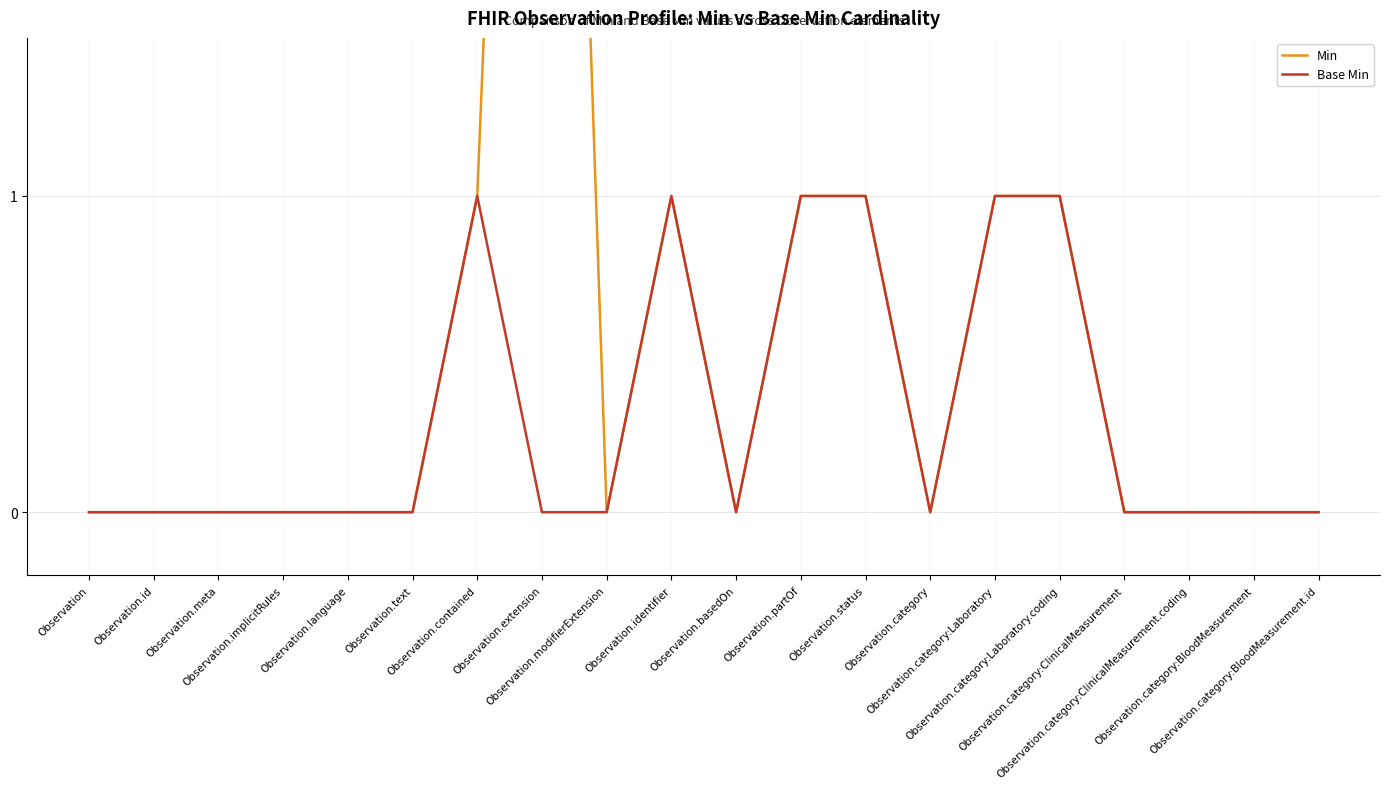

In Min, how many points are lower than both neighbors (excluding endpoints)?

3